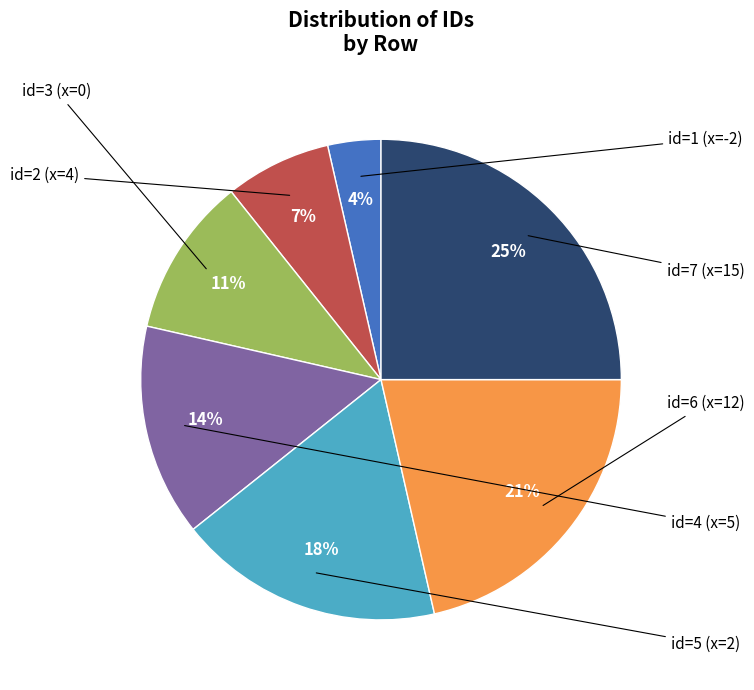

How many segments does this pie chart have?

7